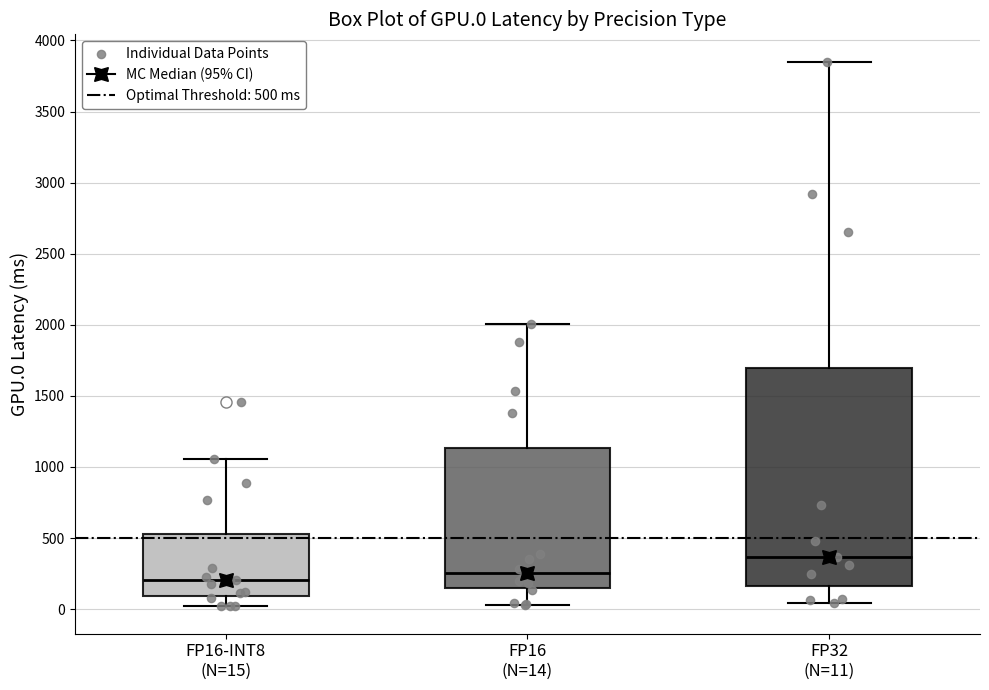

Where is the upper edge of the box for FP32 (N=11) on the y-axis? The values are not printed on the chart, so give them approximately, as read against the axis.

1700